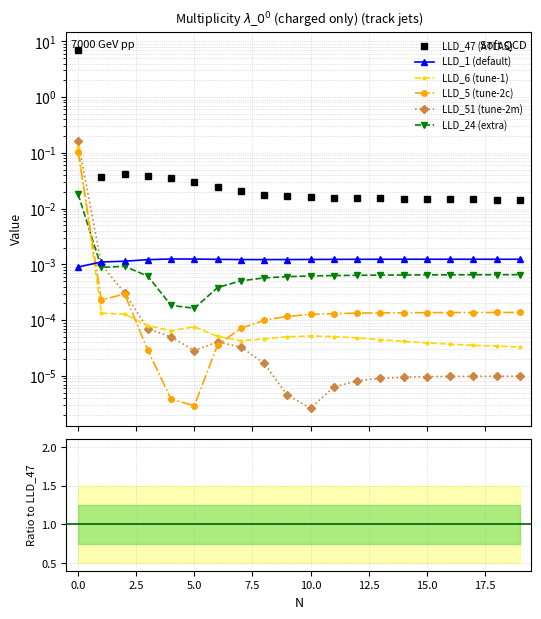

How many lines are shown in the chart?

6